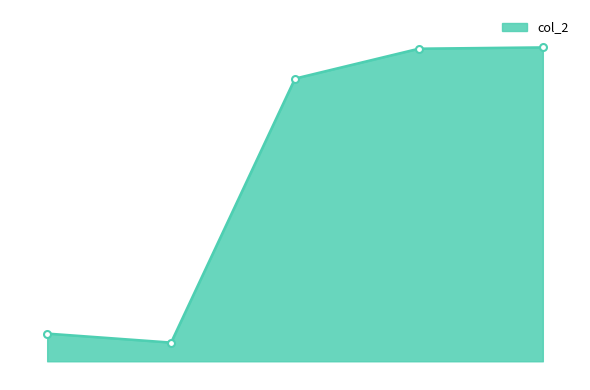

What is the value of the 1st point from the left?

46.1